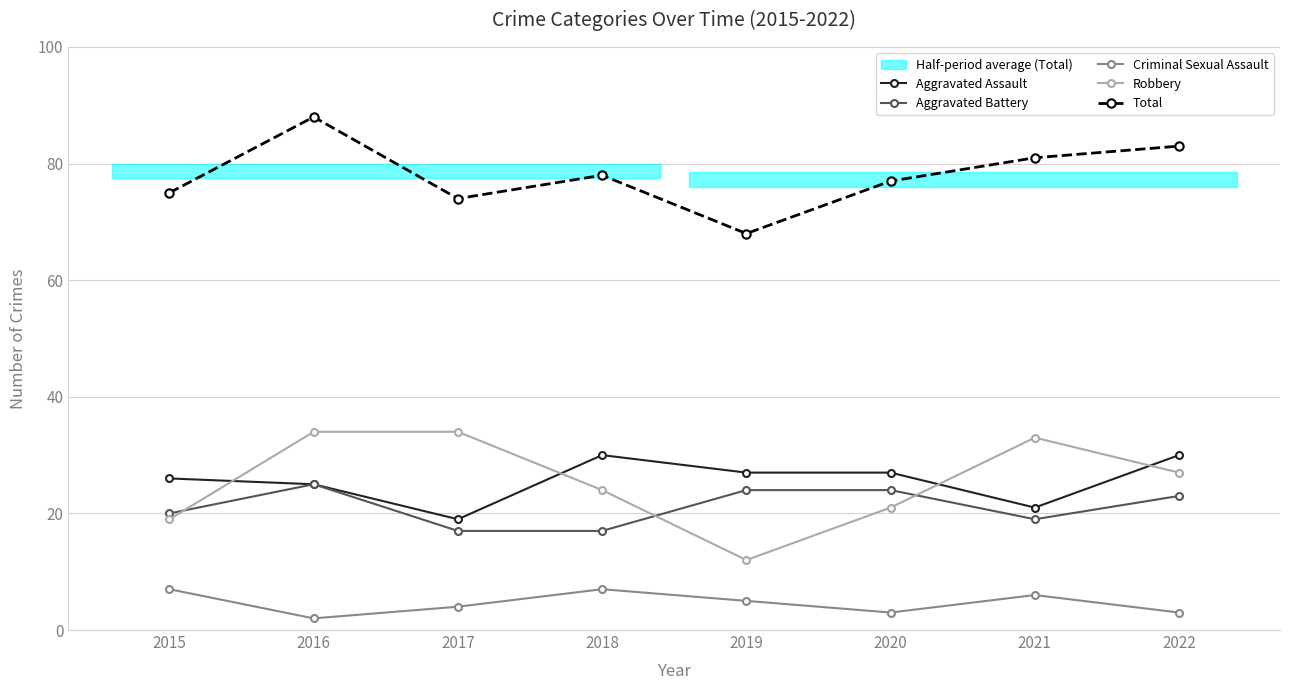

What is the average value of the Criminal Sexual Assault series?

5